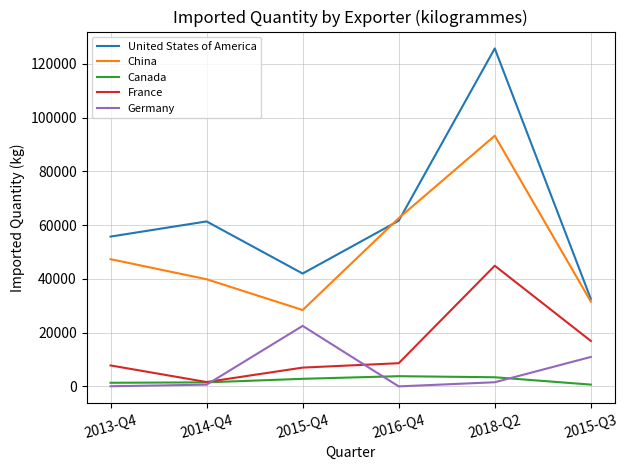

Which series changed the most between 2018-Q2 and 2015-Q3?

United States of America